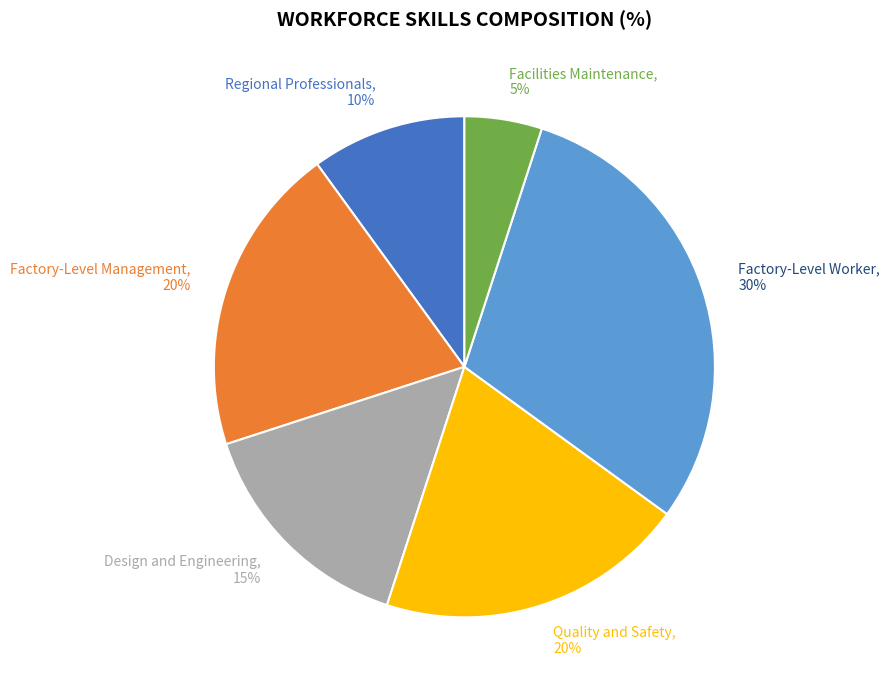

Does Factory-Level Management account for over 50% of the chart?

No